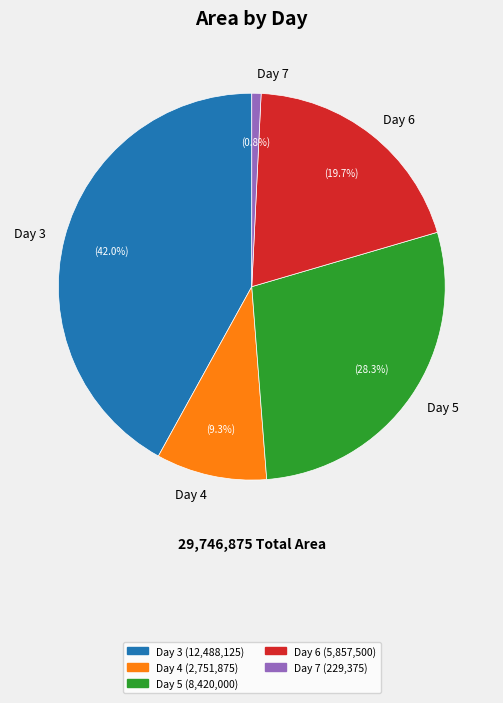

Does Day 5 represent more than half of the total?

No